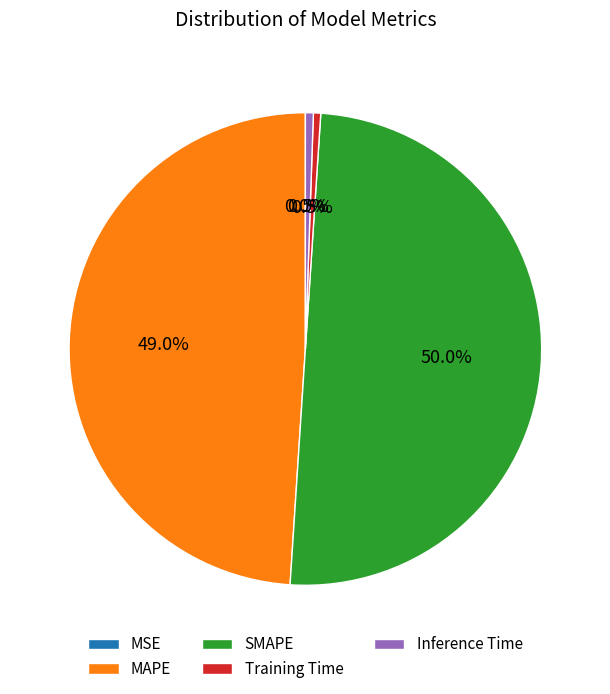

What is the ratio of the value at SMAPE to the value at MAPE?

1.0